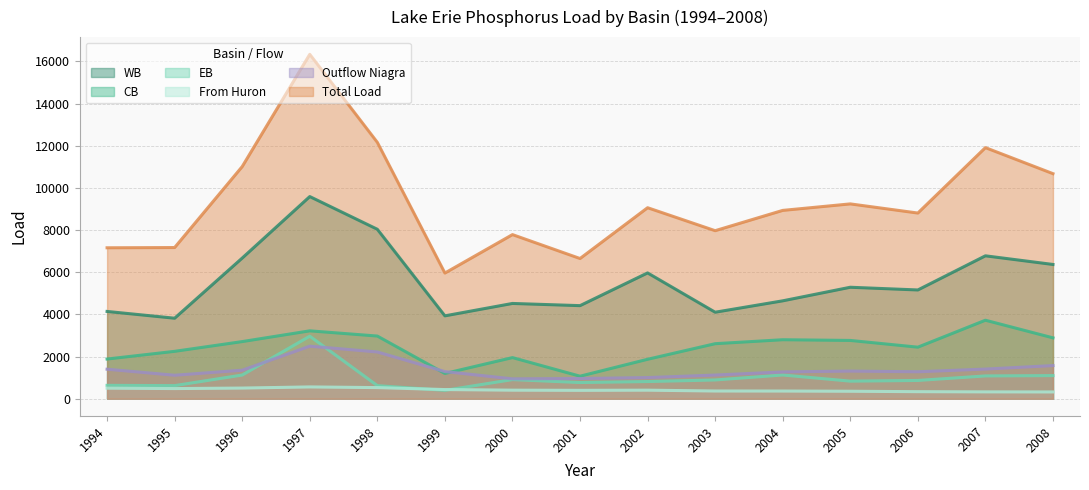

What is the value of the From Huron point at the 13th from the left?

335.1